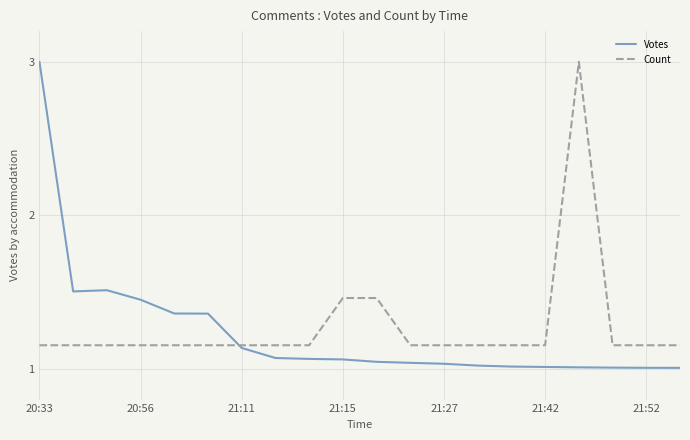

Which series has the largest range (max minus min)?

Votes